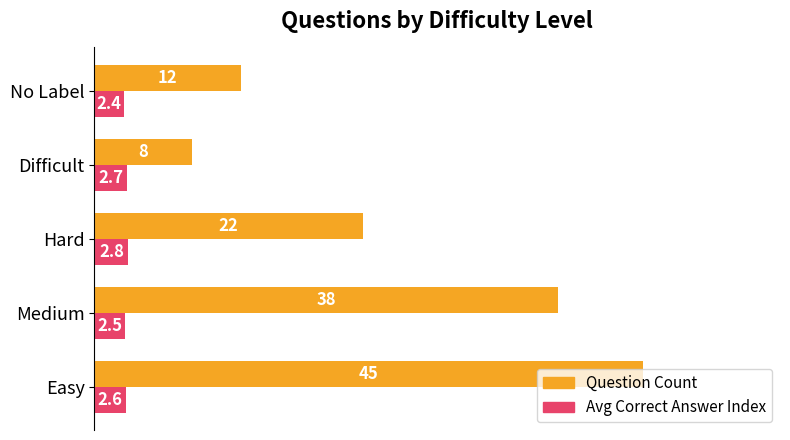

Rank the series at No Label from lowest to highest value.

Avg Correct Answer Index, Question Count